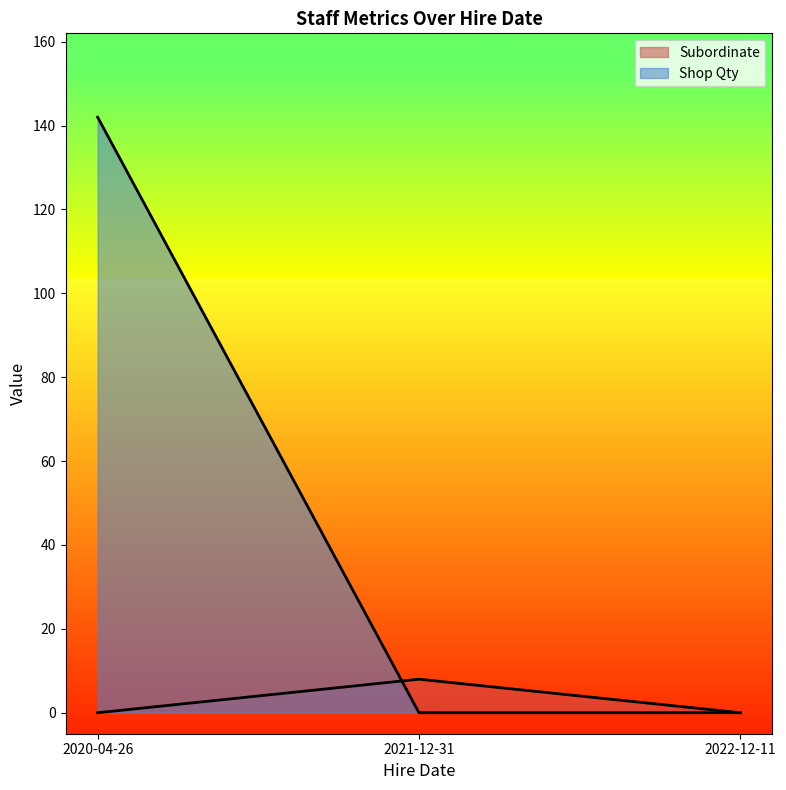

What is the maximum value for Shop Qty?

142